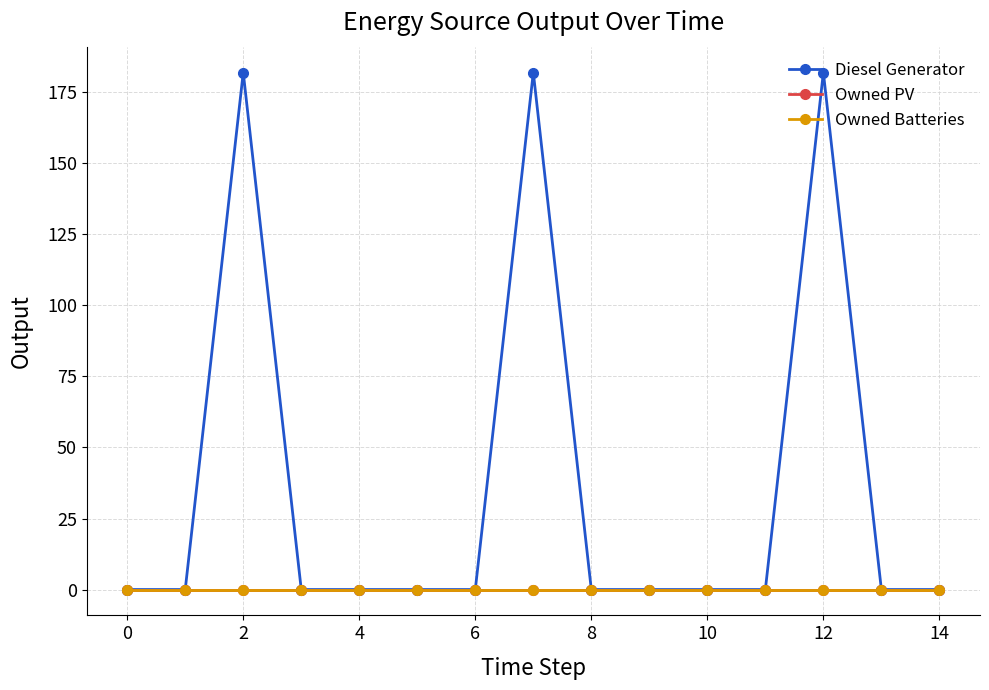

Is this an area chart (filled region under the line)?

No